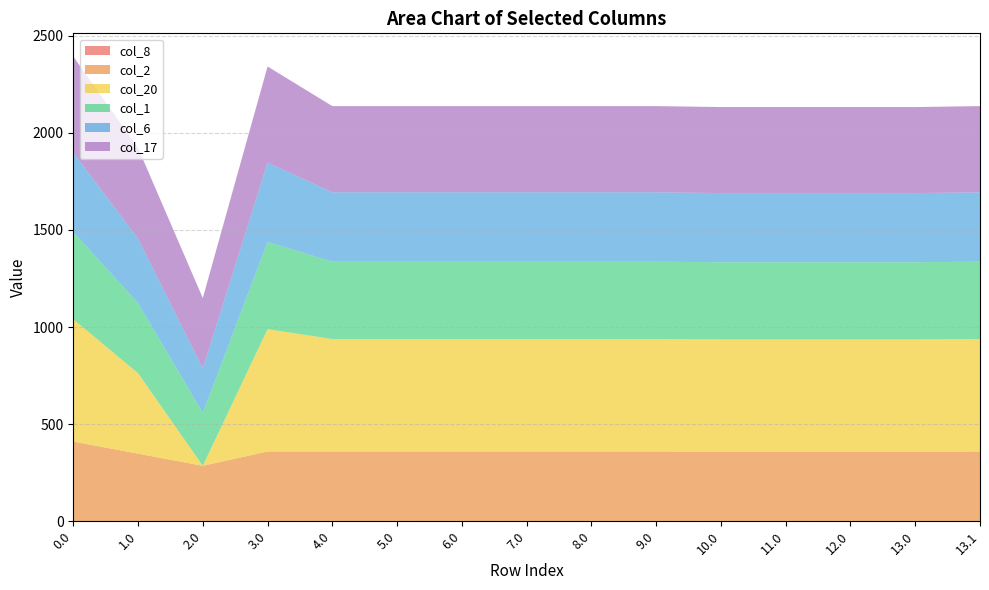

Reading right to left, transcribe all the data shown in this chart.

col_8: 0.0	0.0	0.0	0.0	0.0	0.0	0.0	0.0	0.0	0.0	0.0	0.0	0.0	0.0	0.0
col_2: 359.3	358.3	358.3	358.3	358.3	359.3	359.3	359.3	359.3	359.3	359.3	359.3	285.5	347.9	410.3
col_20: 578.9	577.9	577.9	577.9	577.9	578.9	578.9	578.9	578.9	578.9	578.9	629.9	0.0	414.5	629.9
col_1: 398.5	397.5	397.5	397.5	397.5	398.5	398.5	398.5	398.5	398.5	398.5	449.5	272.7	361.1	449.5
col_6: 357.0	356.0	356.0	356.0	356.0	357.0	357.0	357.0	357.0	357.0	357.0	408.0	228.8	332.2	408.0
col_17: 443.8	442.8	442.8	442.8	442.8	443.8	443.8	443.8	443.8	443.8	443.8	494.8	362.4	466.6	494.8